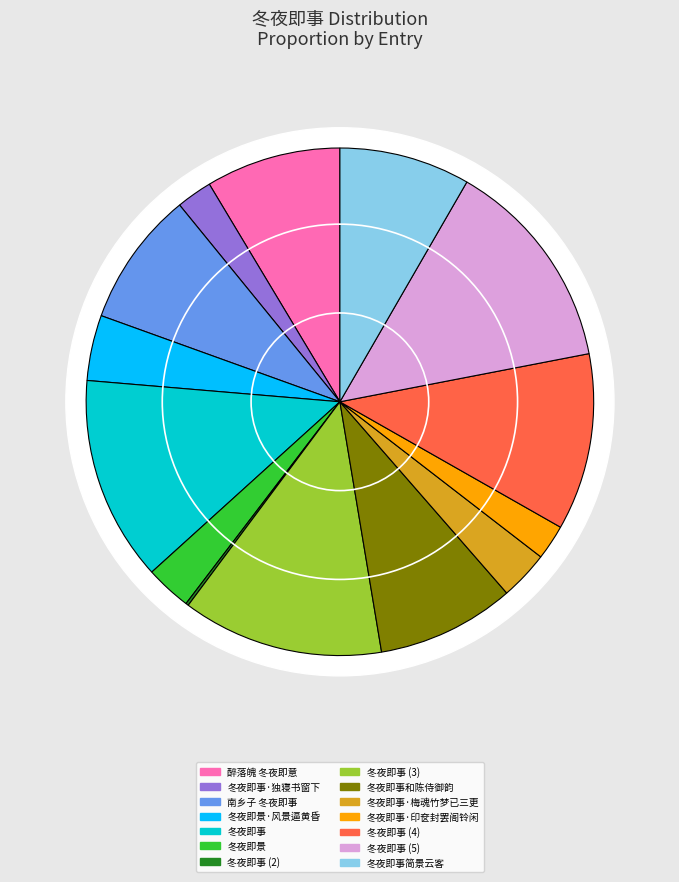

Is there a majority slice in this chart?

No